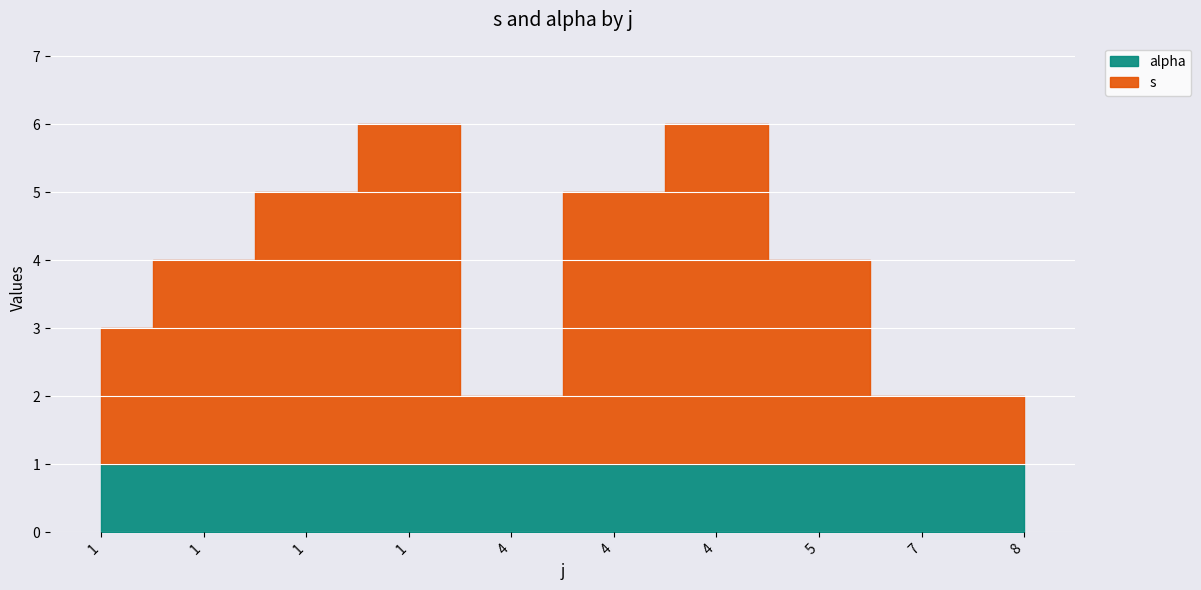

The value at 1 is 1. True or false?

False